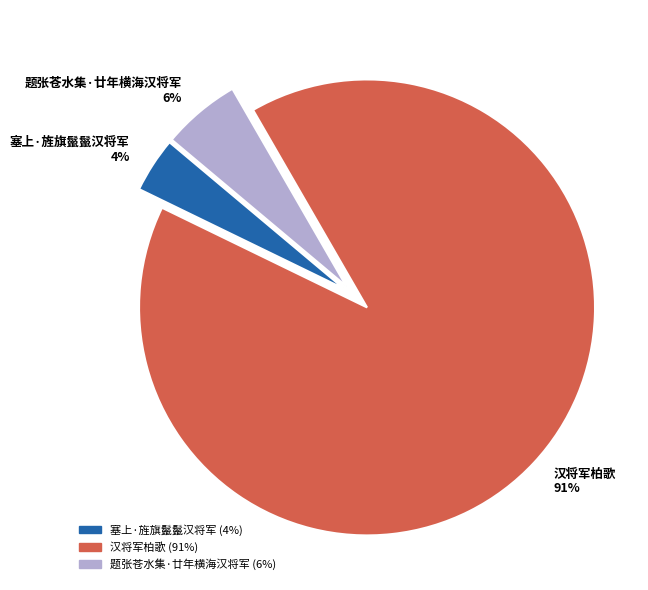

To the nearest percent, what is the combined percentage of 汉将军柏歌 91% and 塞上·旌旗鬣鬣汉将军 4%?

94%